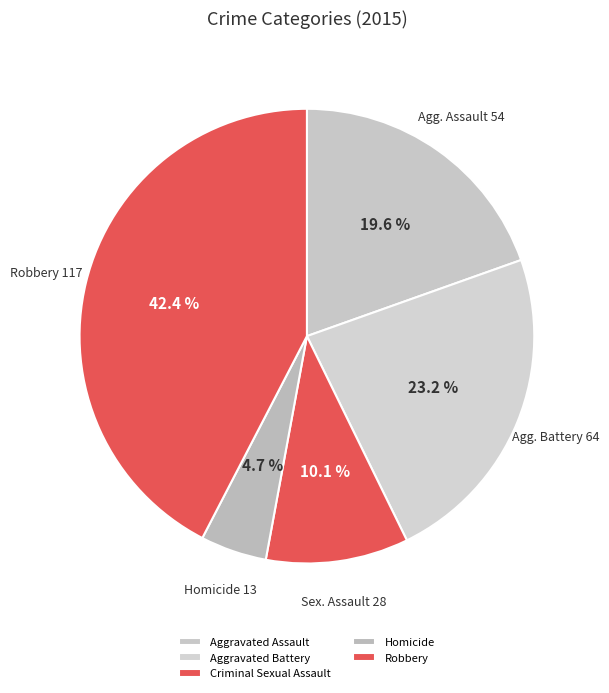

Rank the categories by value from lowest to highest.

Homicide, Criminal Sexual Assault, Aggravated Assault, Aggravated Battery, Robbery